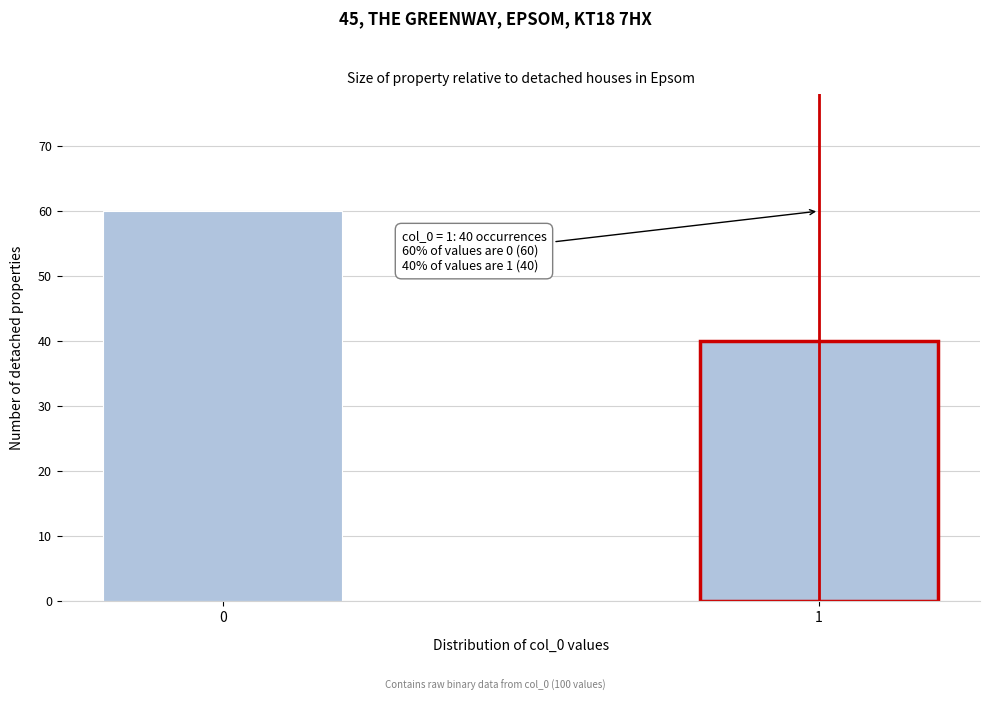

Reading left to right, what are all the values shown in this chart?

60	40